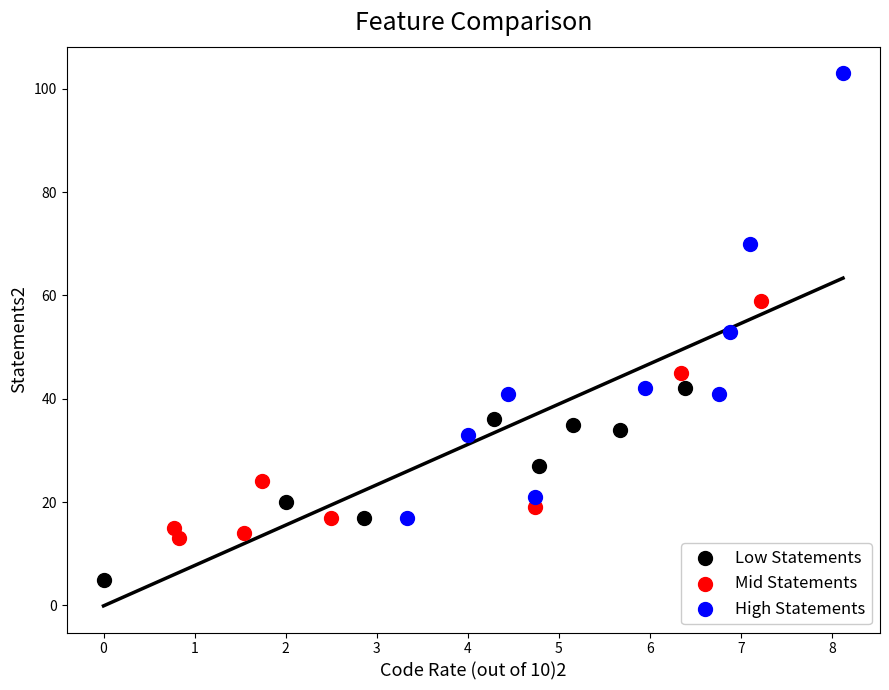

Which series contains the lowest Y value?

Low Statements